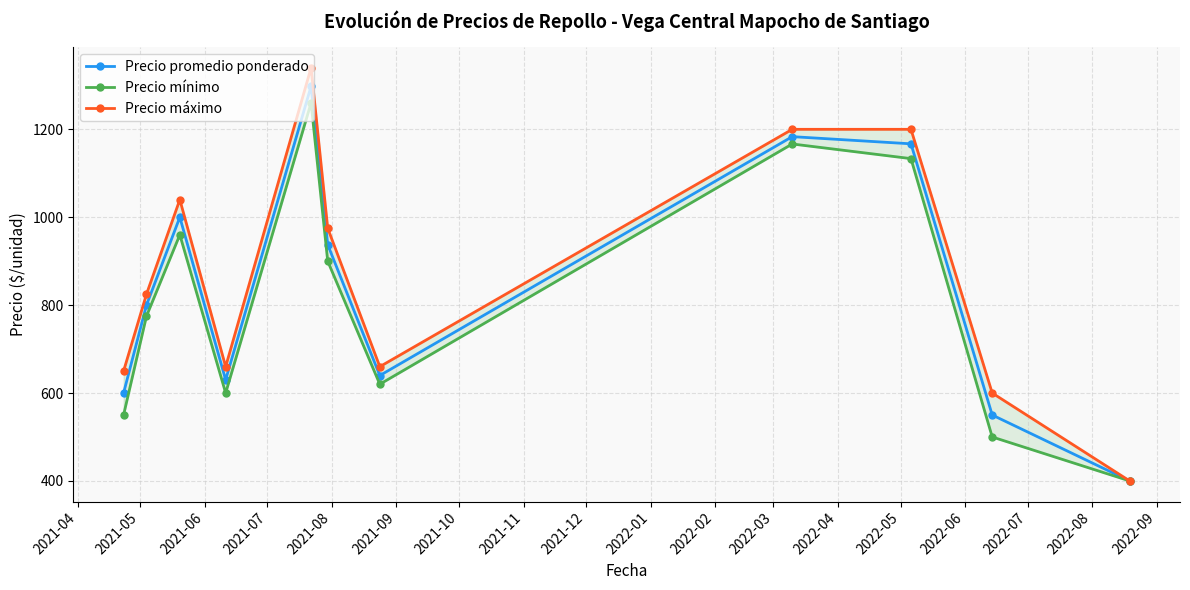

Which has a higher value, 2021-08 or 2021-12?

2021-08